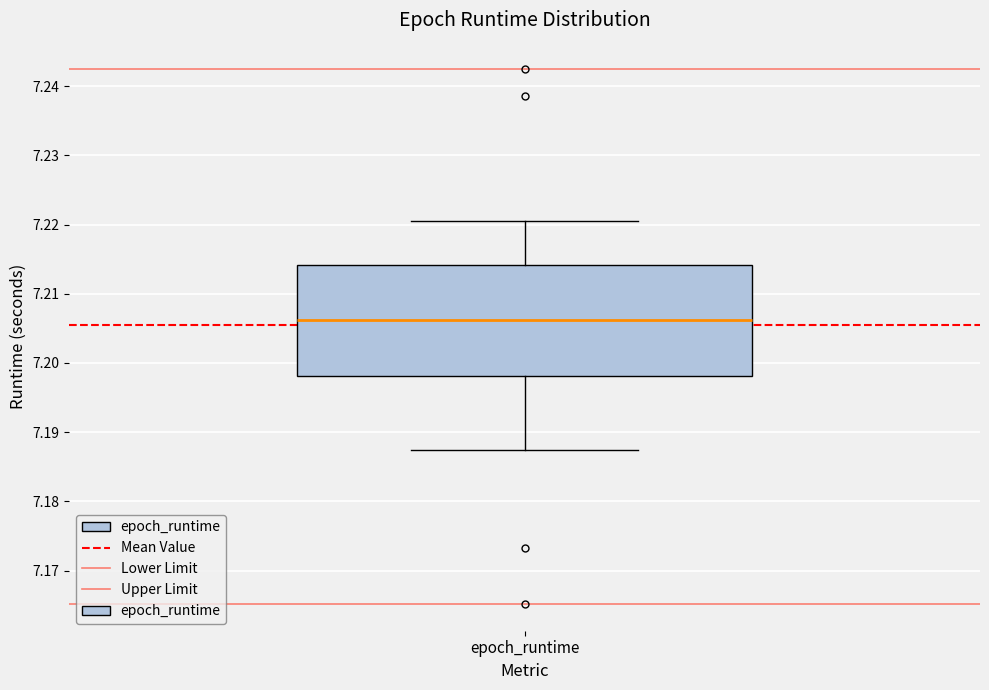

Transcribe this box plot: give where the median line is, the range the box spans, and where the two whiskers end, as read against the y-axis. The values are not printed on the chart, so give them approximately, as read against the axis.

median 7.206, box 7.198 to 7.214, whiskers 7.187 to 7.220